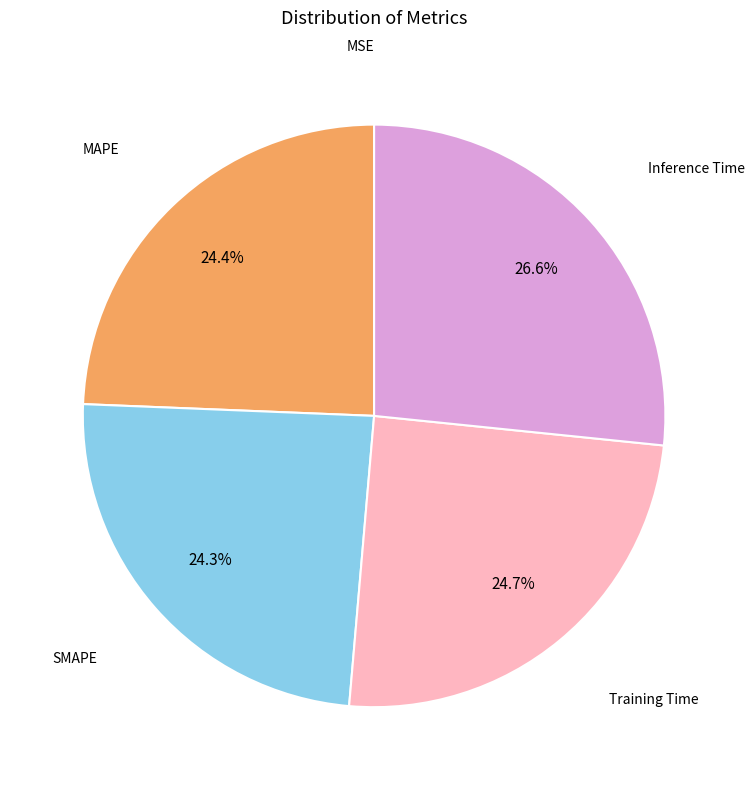

Does any single category account for the majority?

No